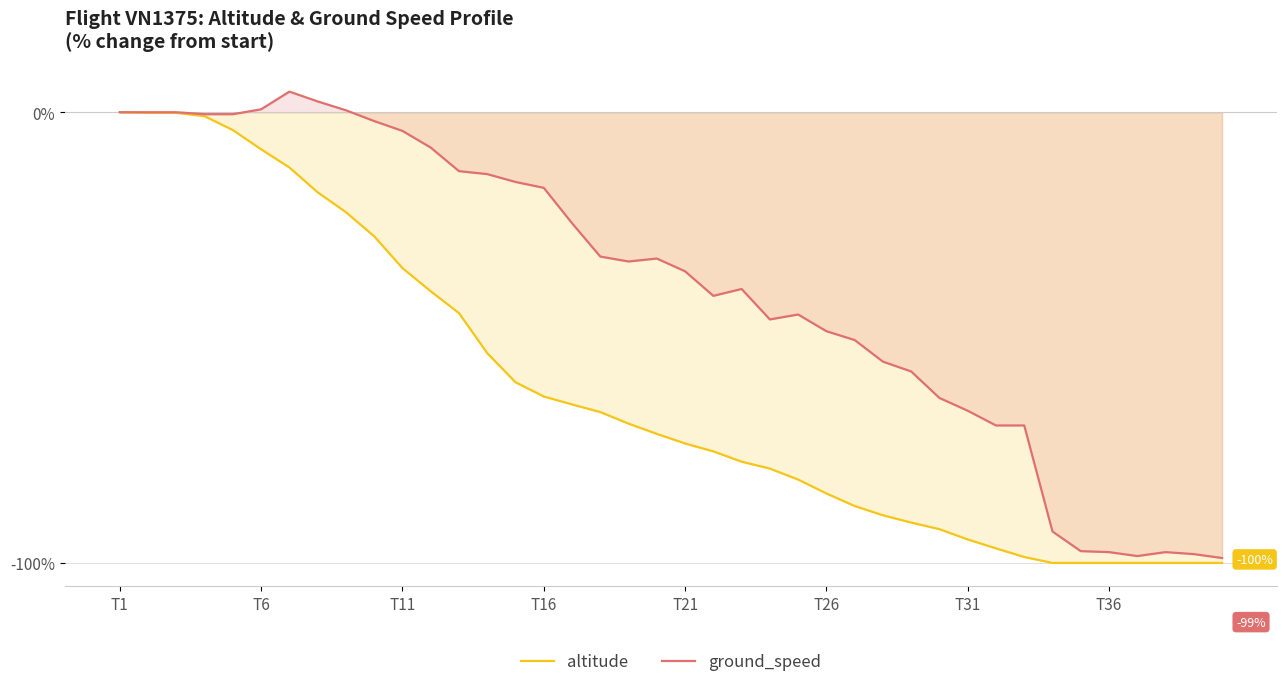

Does the chart display data point markers on the line(s)?

No